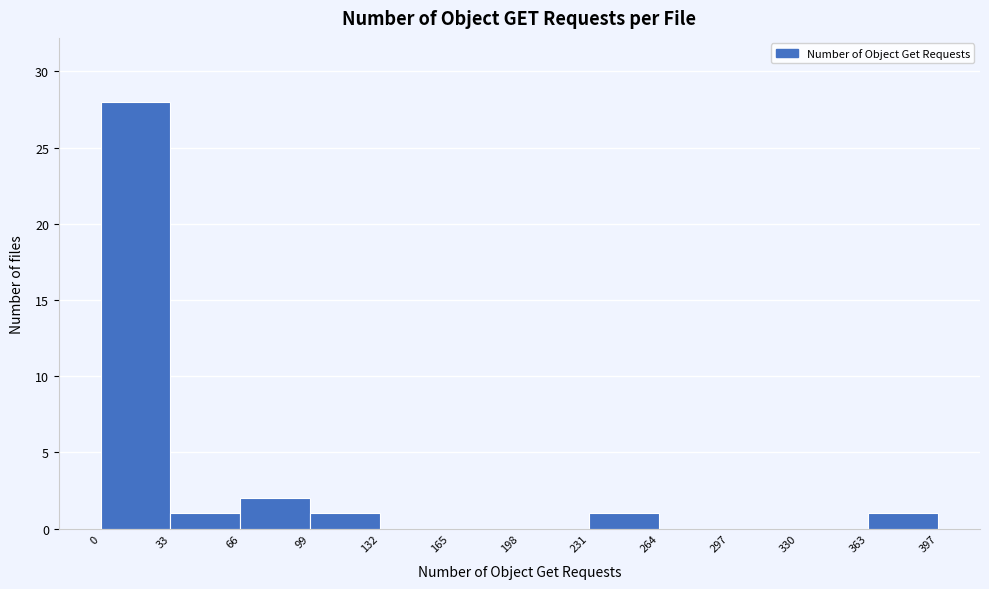

Which range on the x-axis has the tallest bar?

0 to 33